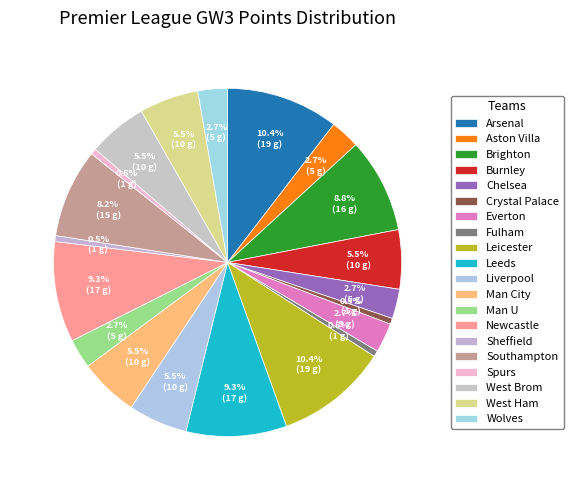

Does Brighton represent more than half of the total?

No